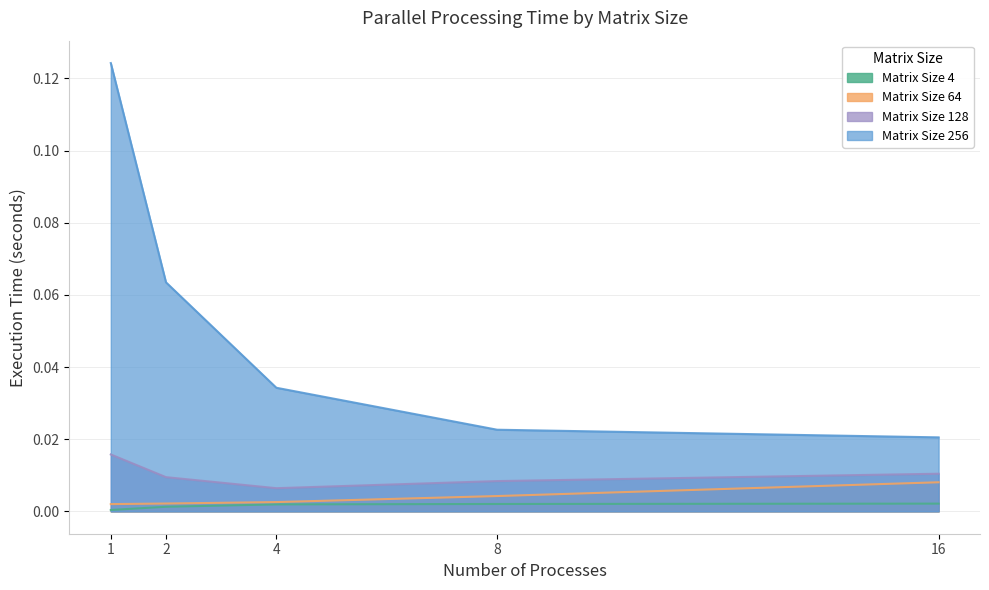

Reading right to left, extract all data points from this chart.

Matrix Size 4: 16=0.0	8=0.0	4=0.0	2=0.0	1=0.0
Matrix Size 64: 16=0.0	8=0.0	4=0.0	2=0.0	1=0.0
Matrix Size 128: 16=0.0	8=0.0	4=0.0	2=0.0	1=0.0
Matrix Size 256: 16=0.0	8=0.0	4=0.0	2=0.1	1=0.1